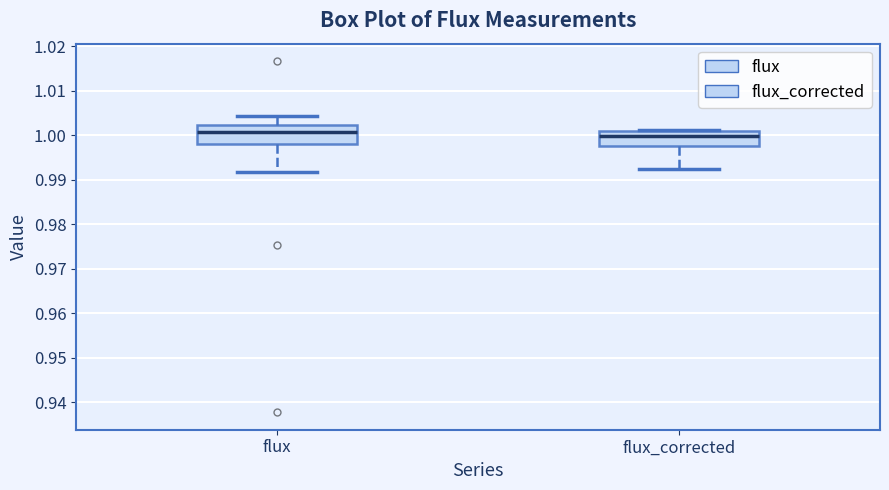

Reading left to right, read every box against the y-axis: the position of its median line, the range the box covers, and the ends of its whiskers. The values are not printed on the chart, so give them approximately, as read against the axis.

flux: median 1.001, box 0.998 to 1.002, whiskers 0.992 to 1.004
flux_corrected: median 1.000, box 0.998 to 1.001, whiskers 0.993 to 1.001